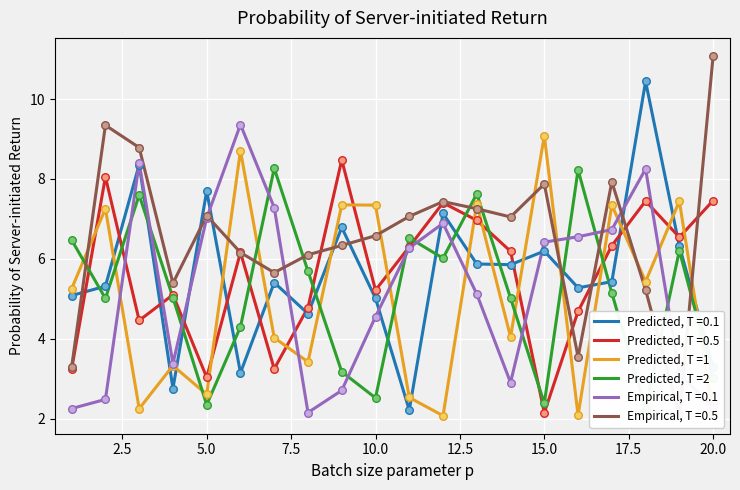

At which category is the sum across all series the highest?

13